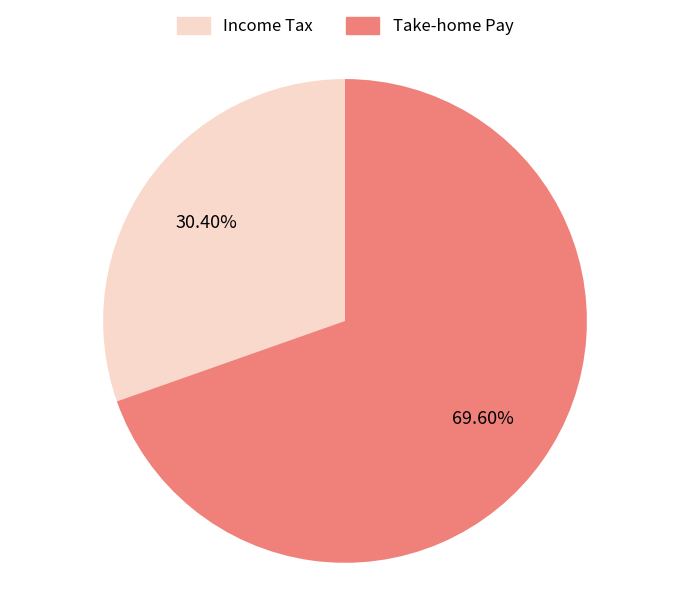

How many slices are in this pie chart?

2